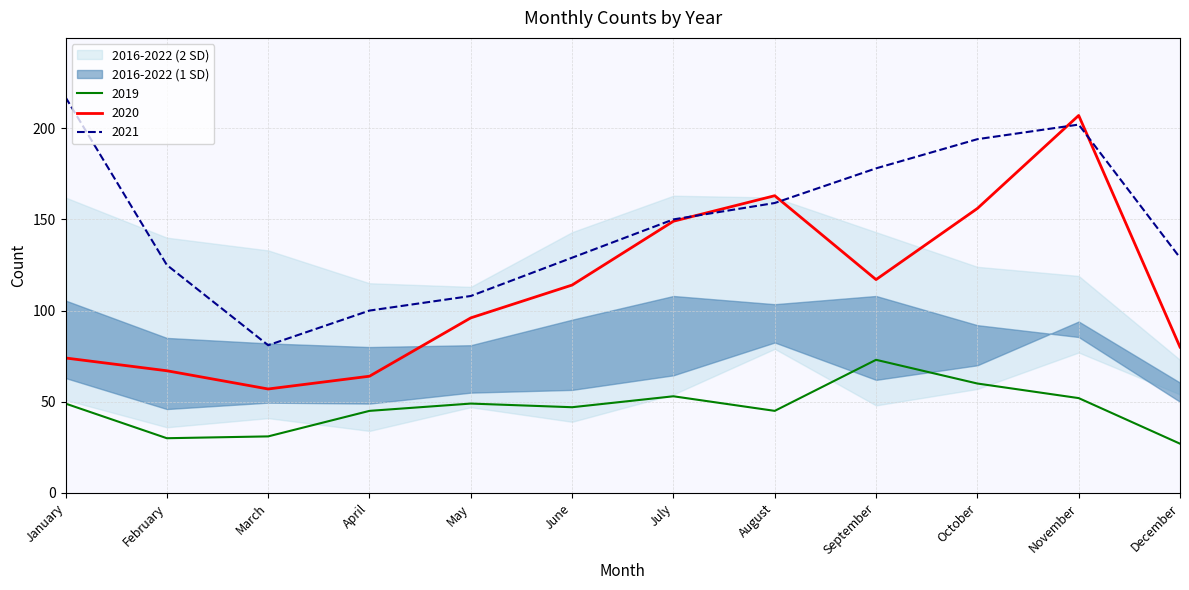

What is the average value of the 2019 series?

47